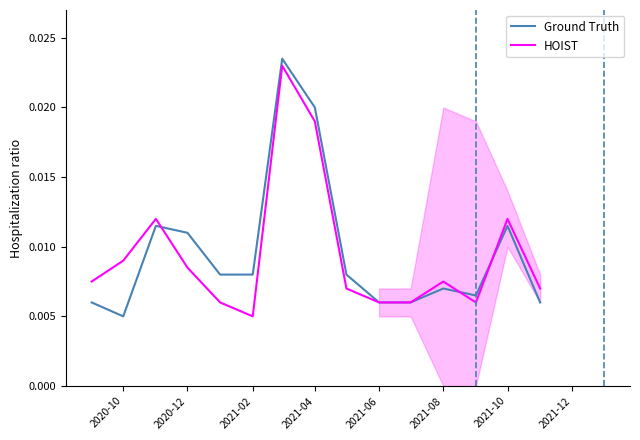

How many intersections are there between HOIST and Ground Truth?

3